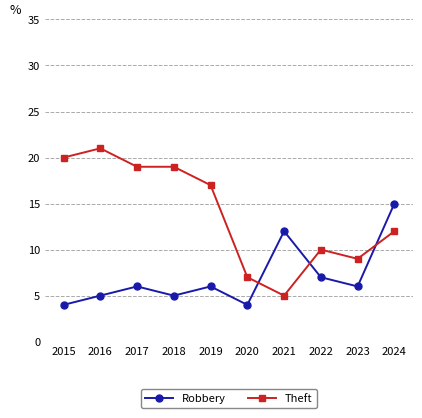

Rank the series by their maximum value, from highest to lowest.

Theft, Robbery